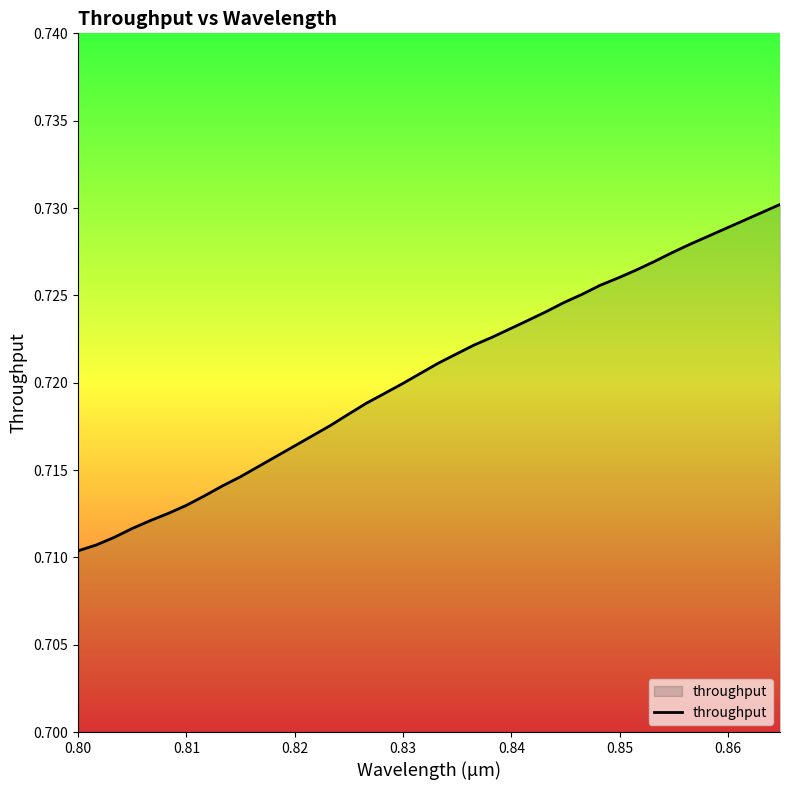

What is the minimum value shown in the chart?

0.7